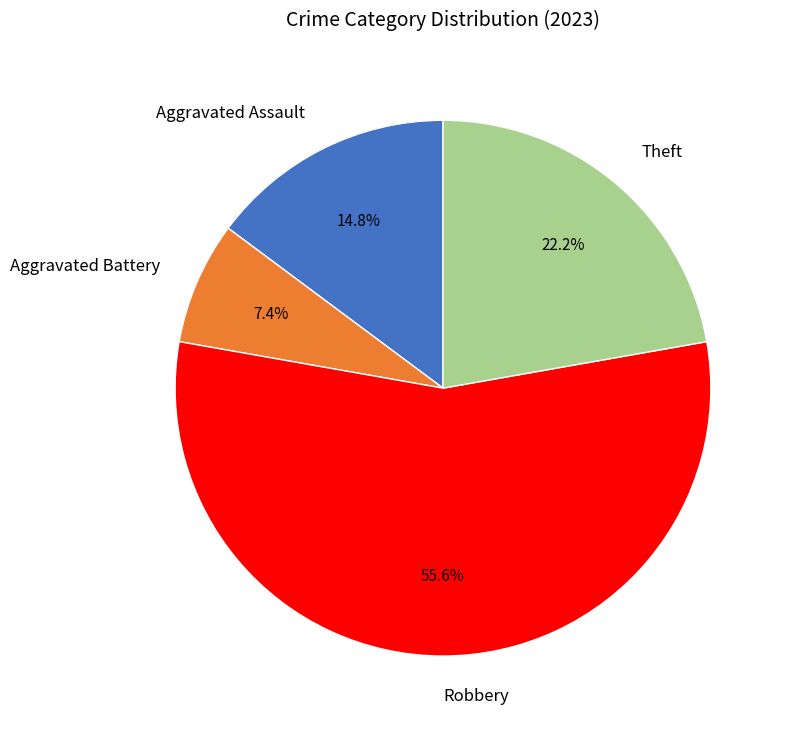

What portion of the pie excludes Robbery?

44.4%